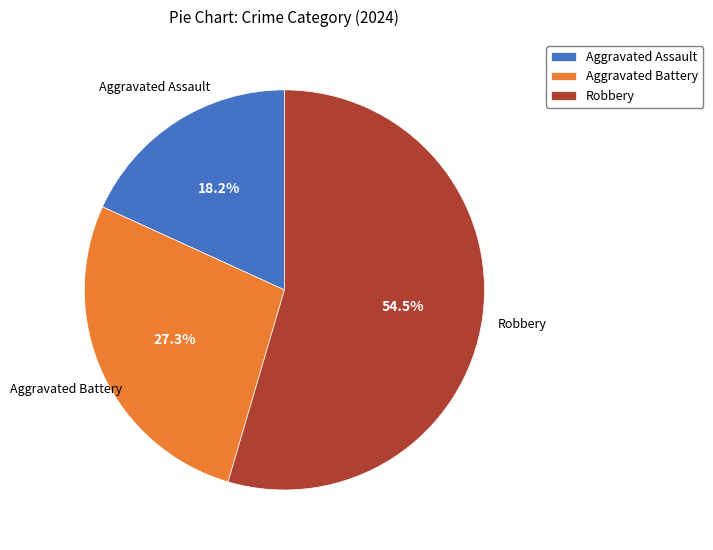

How many segments does this pie chart have?

3